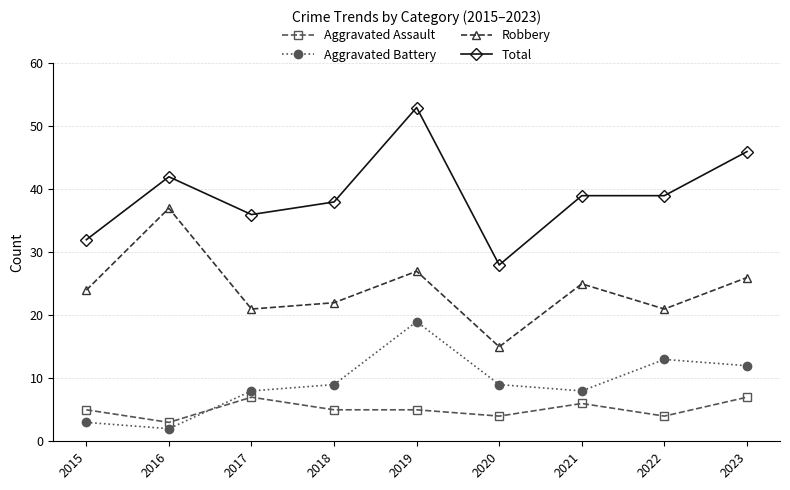

At which category does Robbery reach its first local peak?

2016